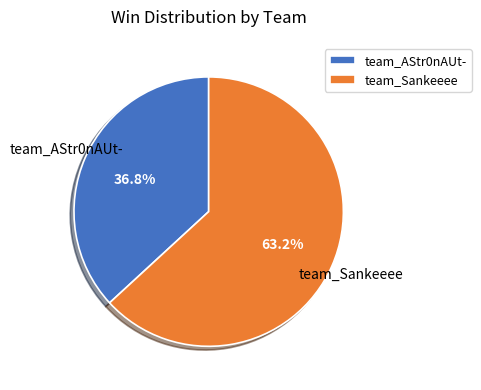

To the nearest percent, what is the combined percentage of team_Sankeeee and team_AStr0nAUt-?

100%